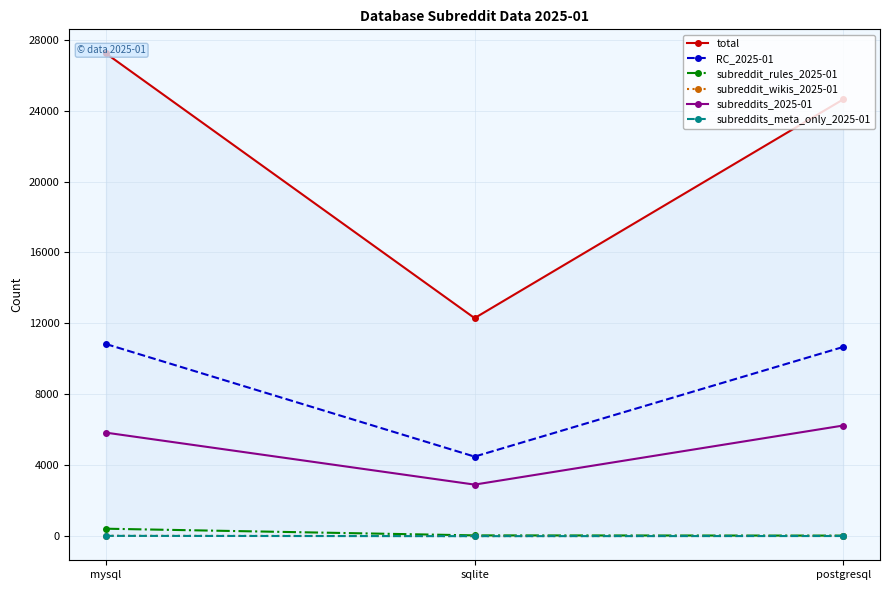

What position from the left is sqlite?

2